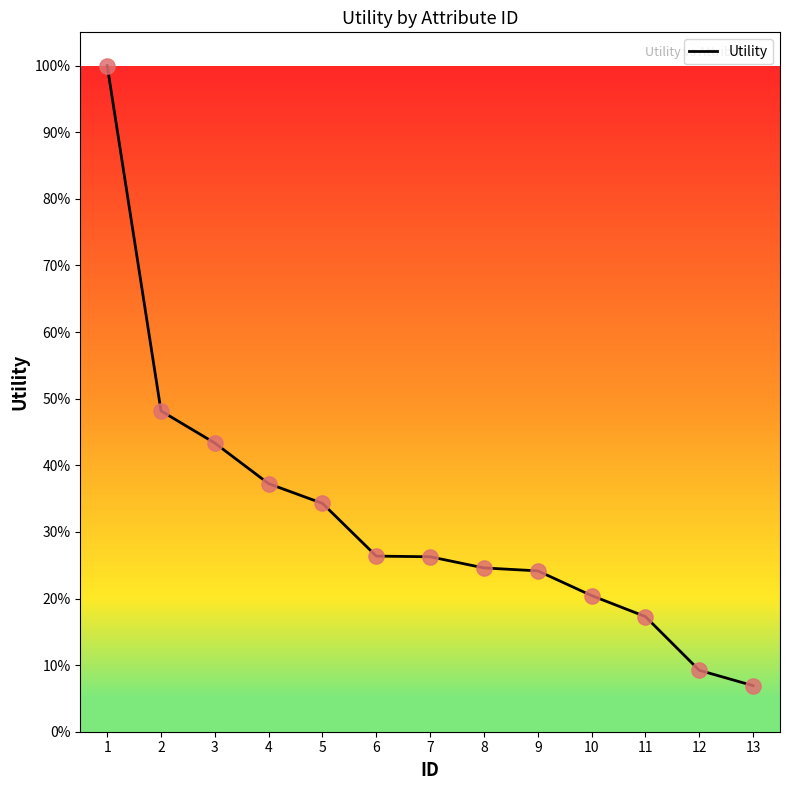

What is the change in value from 2 to 12?

-38.9